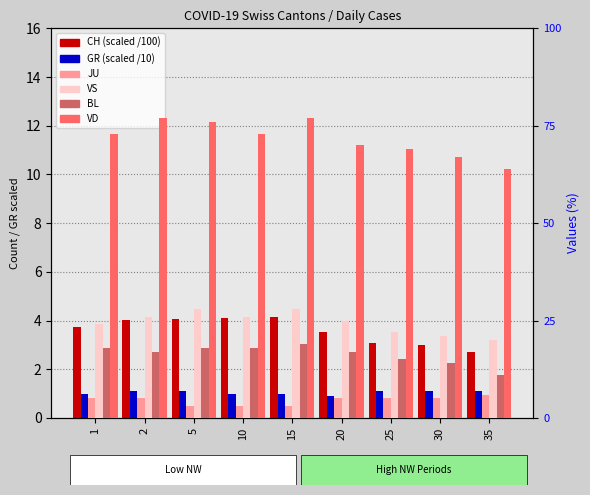

Reading left to right, what are all the values shown in this chart?

CH (scaled /100): 1=3.8	2=4.0	5=4.1	10=4.1	15=4.2	20=3.5	25=3.1	30=3.0	35=2.7
GR (scaled /10): 1=1.0	2=1.1	5=1.1	10=1.0	15=1.0	20=0.9	25=1.1	30=1.1	35=1.1
JU: 1=5.0	2=5.0	5=3.0	10=3.0	15=3.0	20=5.0	25=5.0	30=5.0	35=6.0
VS: 1=24.0	2=26.0	5=28.0	10=26.0	15=28.0	20=25.0	25=22.0	30=21.0	35=20.0
BL: 1=18.0	2=17.0	5=18.0	10=18.0	15=19.0	20=17.0	25=15.0	30=14.0	35=11.0
VD: 1=73.0	2=77.0	5=76.0	10=73.0	15=77.0	20=70.0	25=69.0	30=67.0	35=64.0